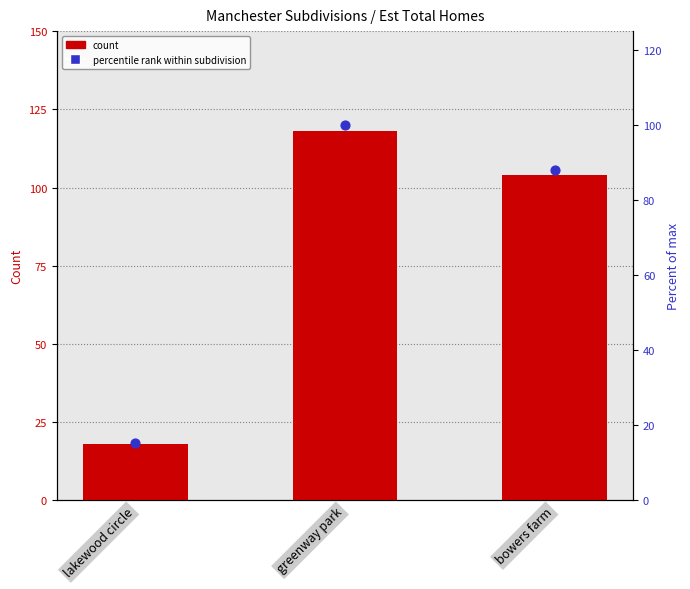

Which series has the widest spread of Y values?

Est total homes